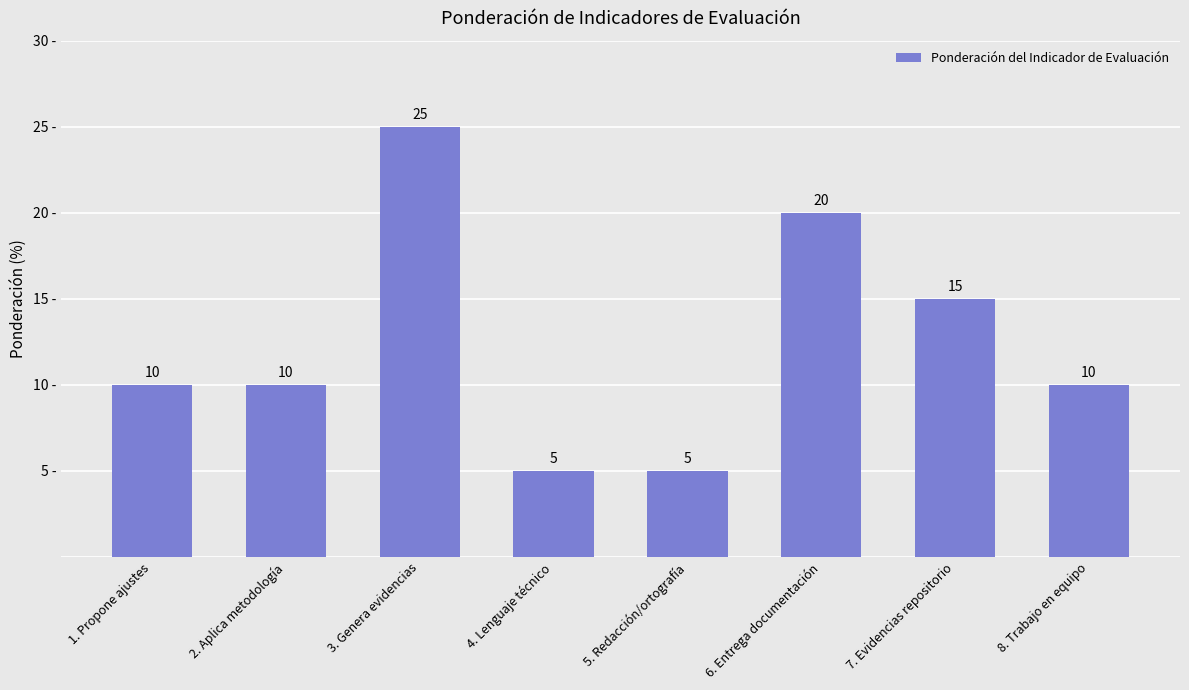

Approximately how many times larger is the value at 8. Trabajo en equipo compared to 6. Entrega documentación?

0.5